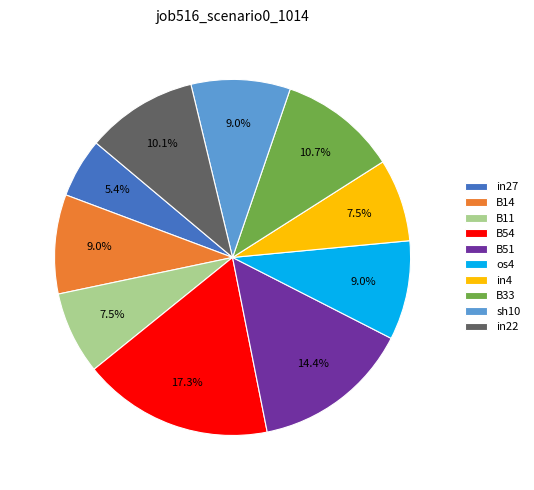

What is the smallest slice in the pie chart?

in27